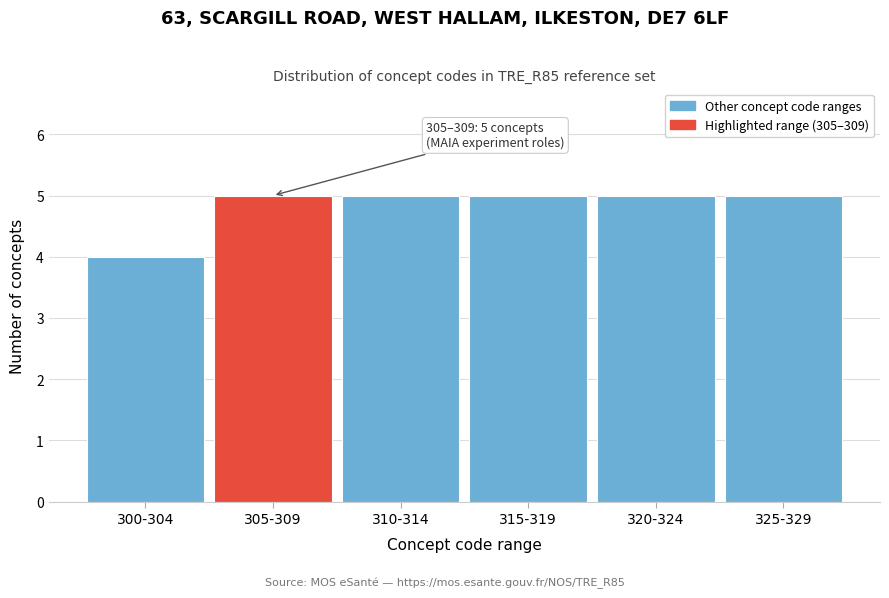

Reading left to right, what are all the values shown in this chart?

4	5	5	5	5	5